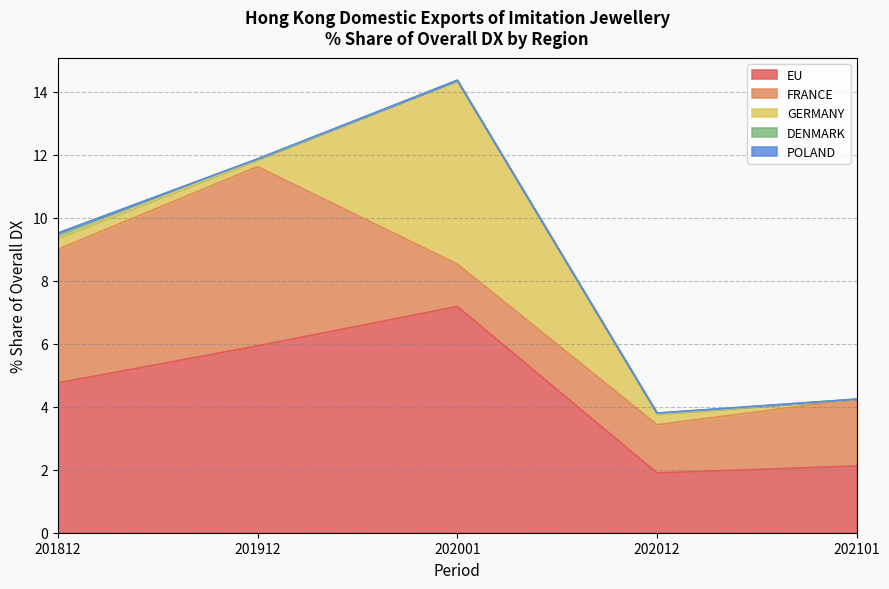

Reading left to right, transcribe all the data shown in this chart.

EU: 201812=4.8	201912=5.9	202001=7.2	202012=1.9	202101=2.1
FRANCE: 201812=4.2	201912=5.7	202001=1.3	202012=1.5	202101=2.1
GERMANY: 201812=0.4	201912=0.2	202001=5.8	202012=0.3	202101=0.0
DENMARK: 201812=0.1	201912=0.0	202001=0.0	202012=0.0	202101=0.0
POLAND: 201812=0.0	201912=0.0	202001=0.0	202012=0.0	202101=0.0